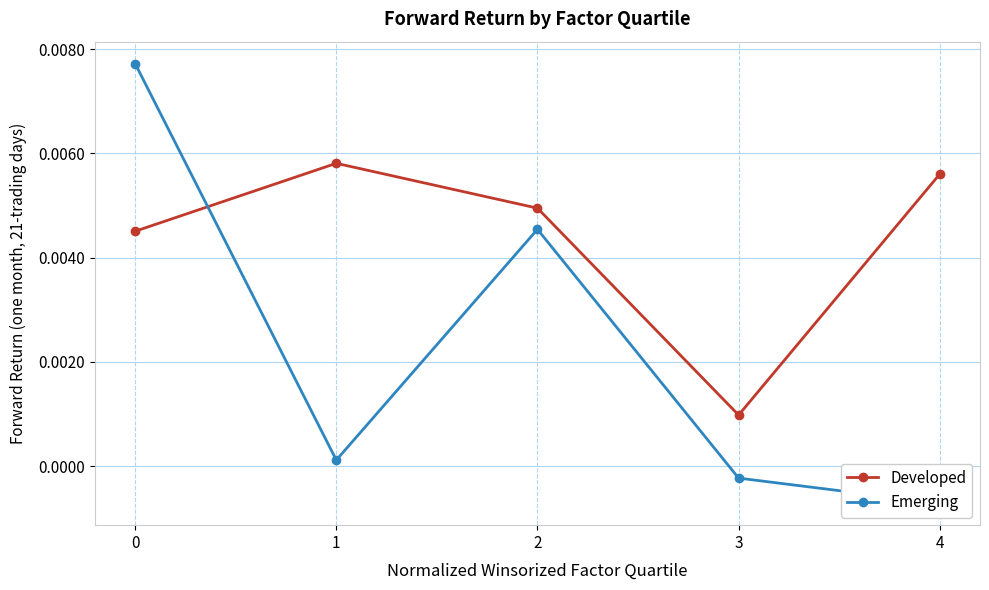

At which label is Developed closest to 0?

3